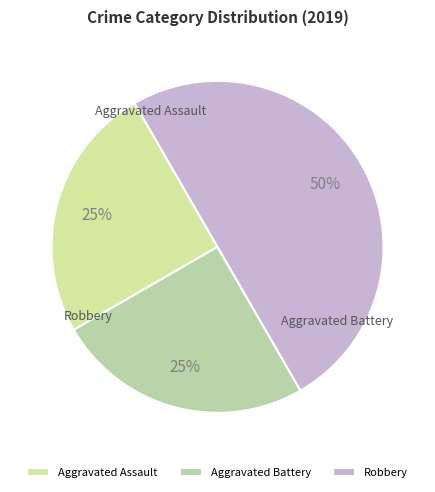

Approximately how many times larger is the value at Aggravated Assault compared to Robbery?

0.5